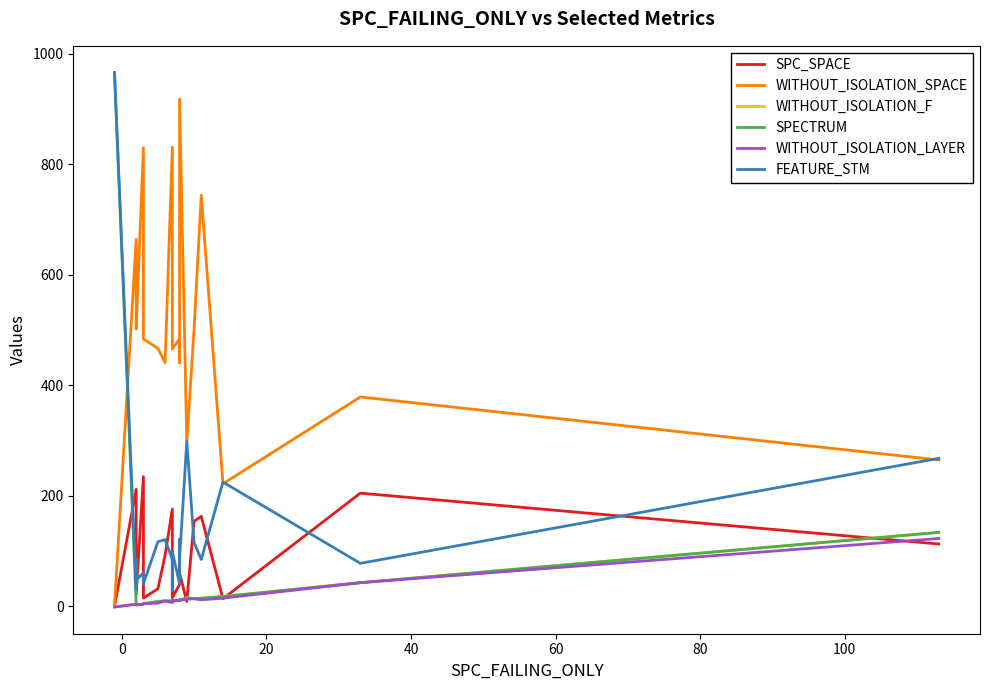

Which series has the largest total across all categories?

WITHOUT_ISOLATION_SPACE